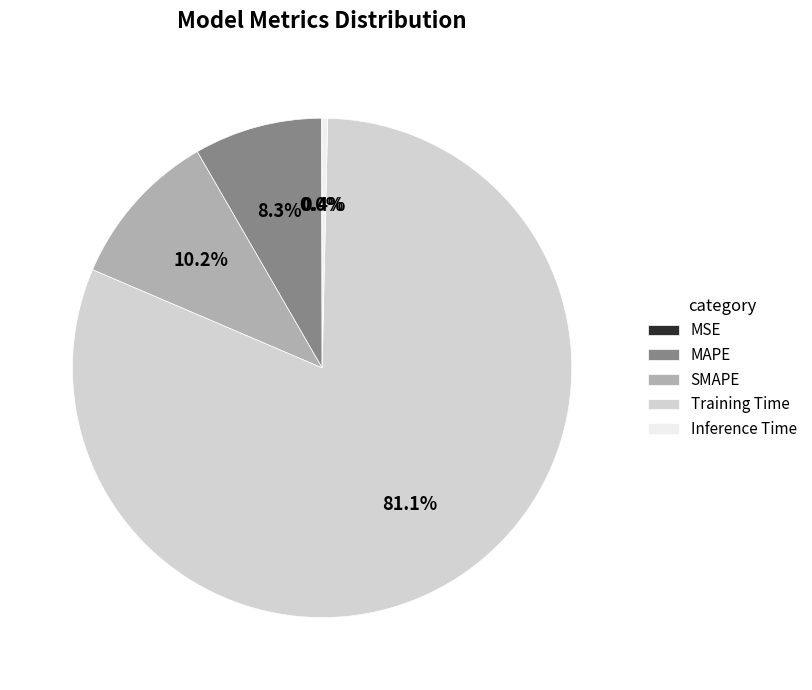

What is the largest slice in the pie chart?

Training Time